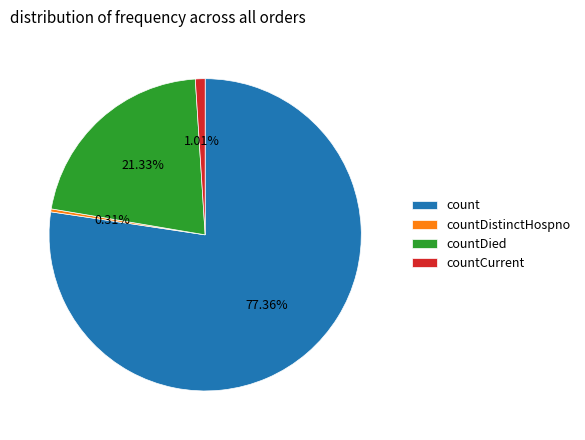

Between countCurrent and countDied, which is larger?

countDied